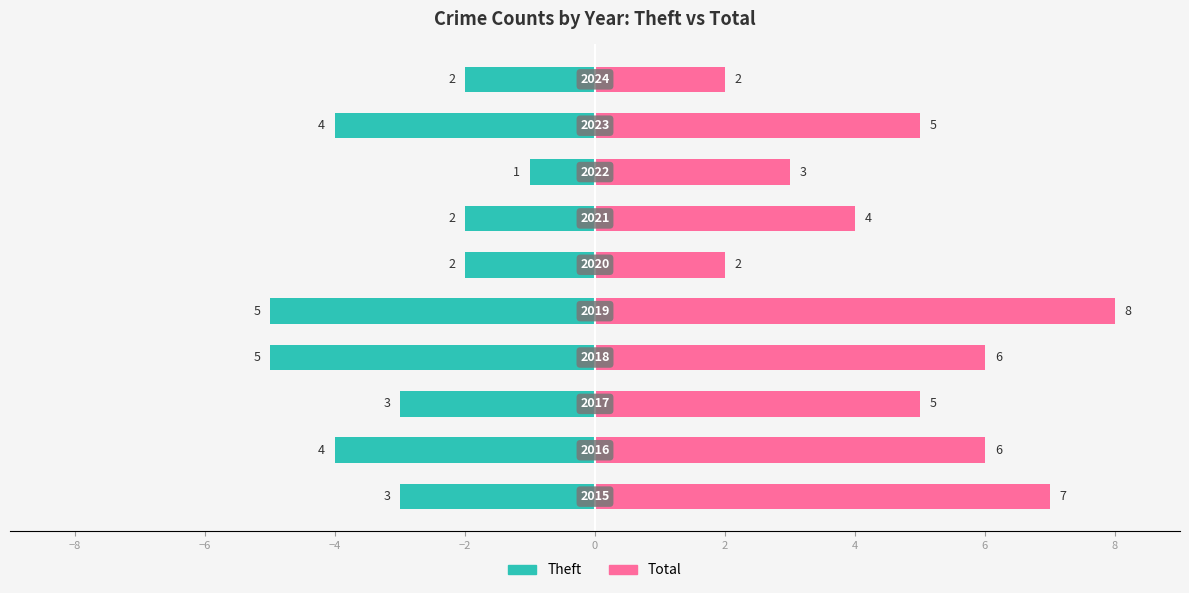

What is the sum of all Theft values?

-31